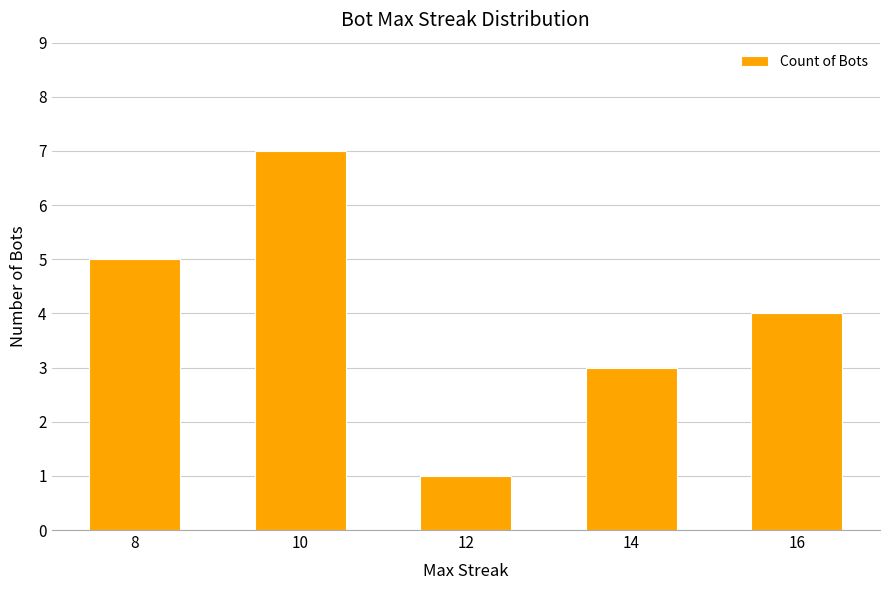

What is the value of the 3rd bar from the left?

1